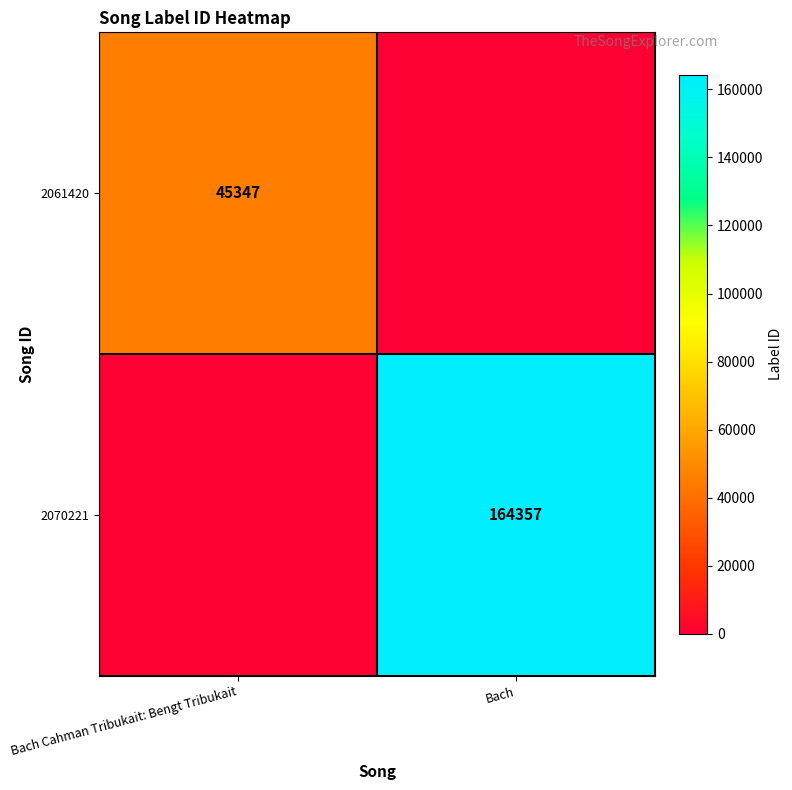

Between Bach and Bach Cahman Tribukait: Bengt Tribukait, which is larger?

Bach Cahman Tribukait: Bengt Tribukait